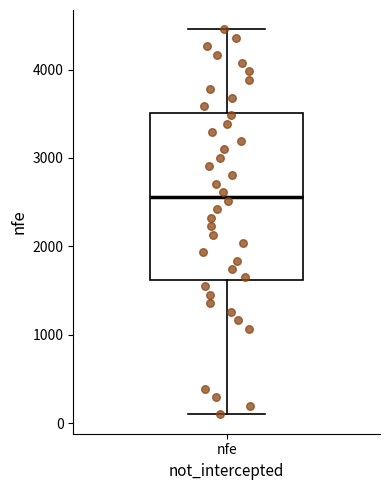

Transcribe this box plot: give where the median line is, the range the box spans, and where the two whiskers end, as read against the y-axis. The values are not printed on the chart, so give them approximately, as read against the axis.

median 2600, box 1600 to 3500, whiskers 100 to 4500